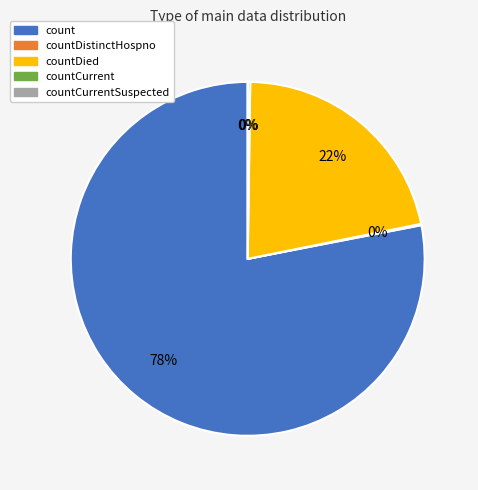

Is count the majority of the pie?

Yes